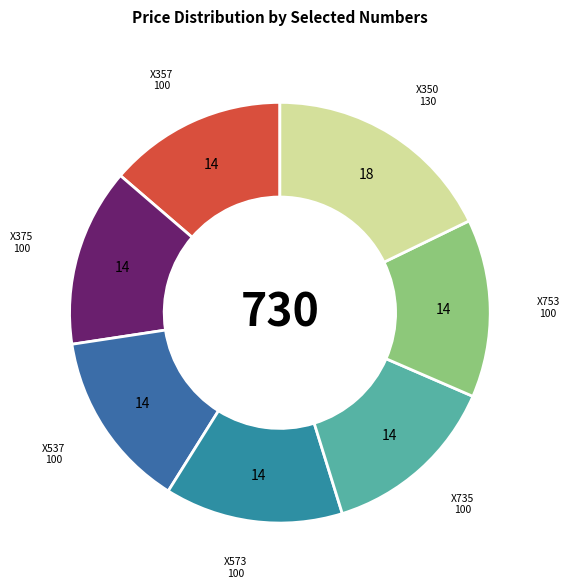

Count the number of slices in the pie.

7